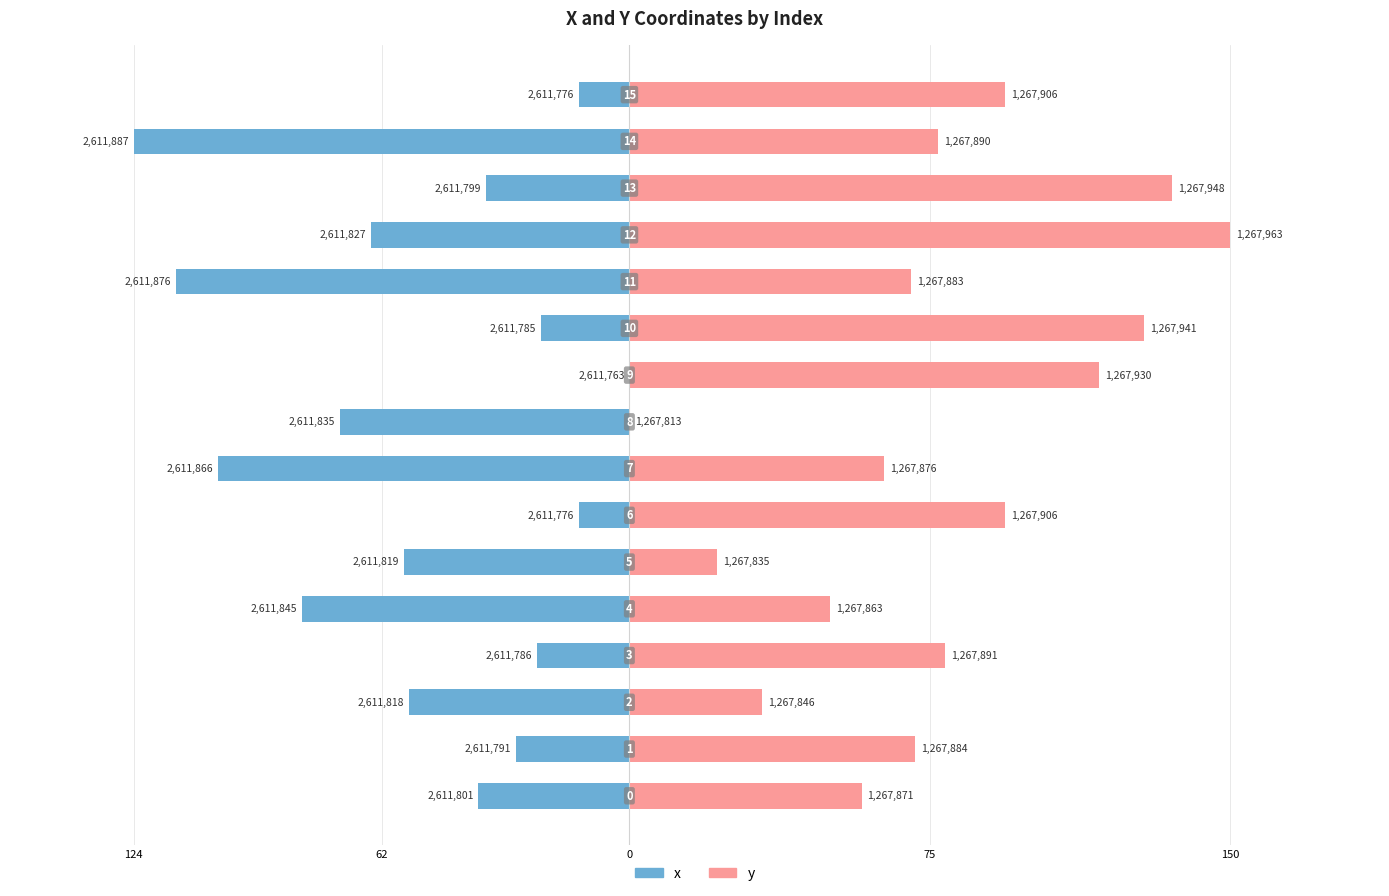

Between 124 and 75, which series saw the biggest shift?

y